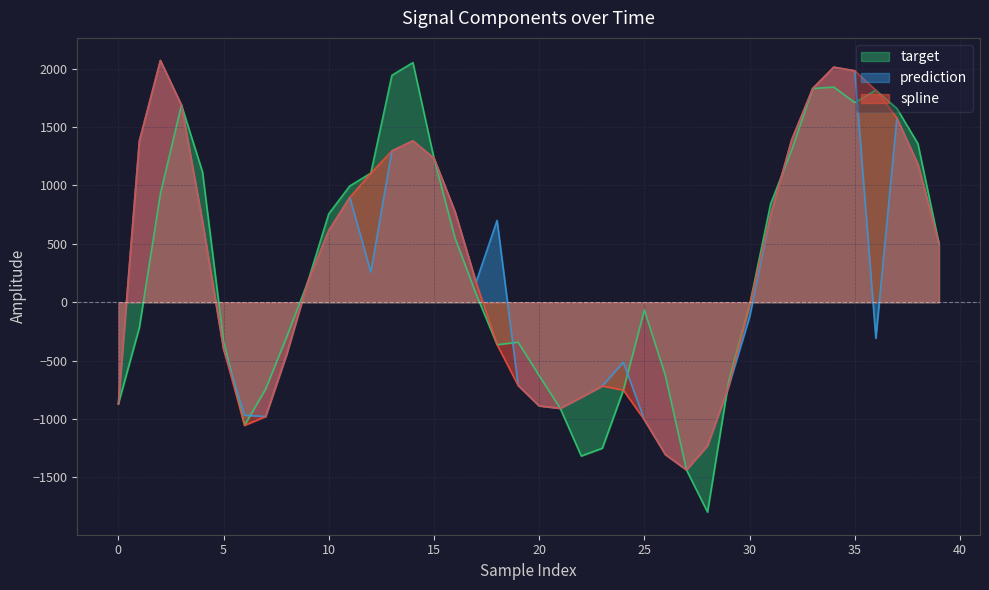

What is the minimum value shown in the chart?

-1797.5